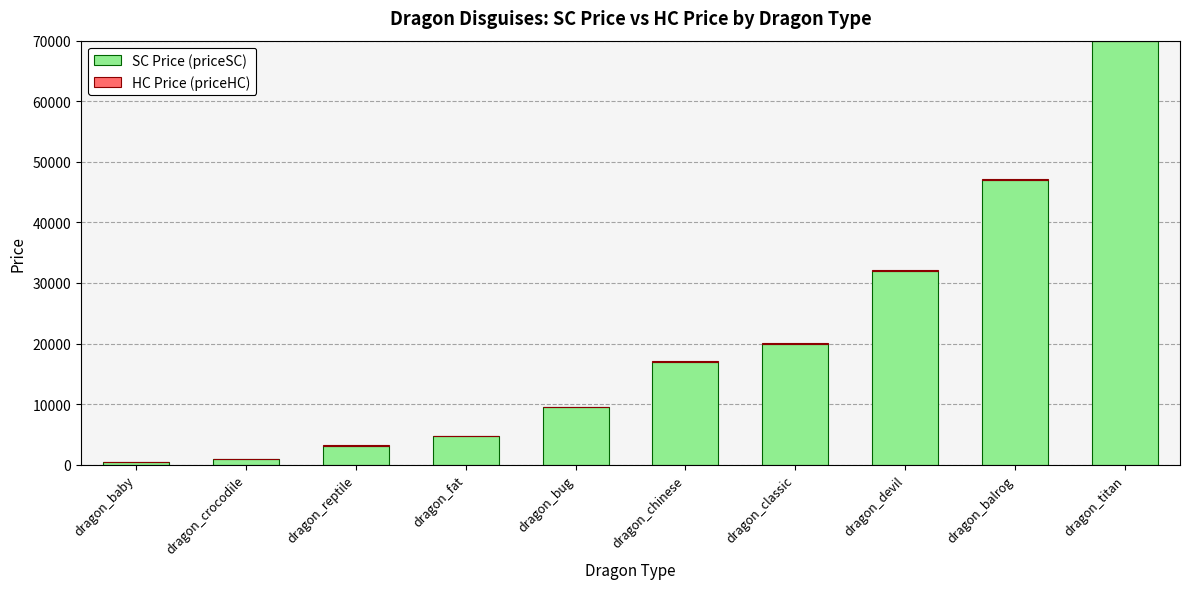

At which category is the sum across all series the highest?

dragon_titan